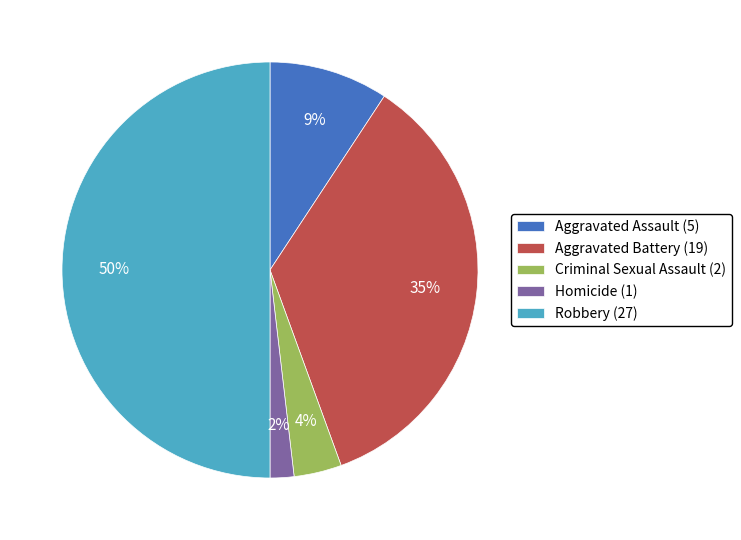

What percentage is the Homicide (1) slice, to the nearest percent?

2%